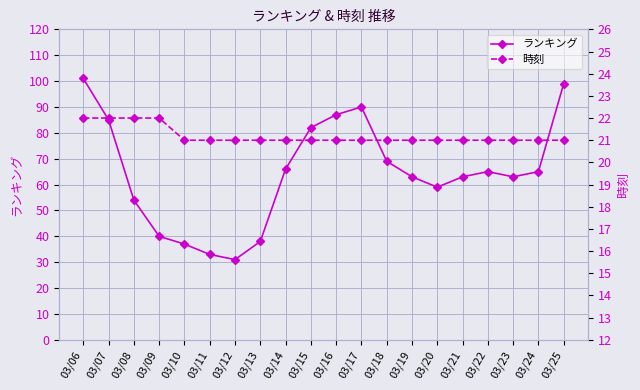

What is the spread (max minus min) of values at 03/25?

78